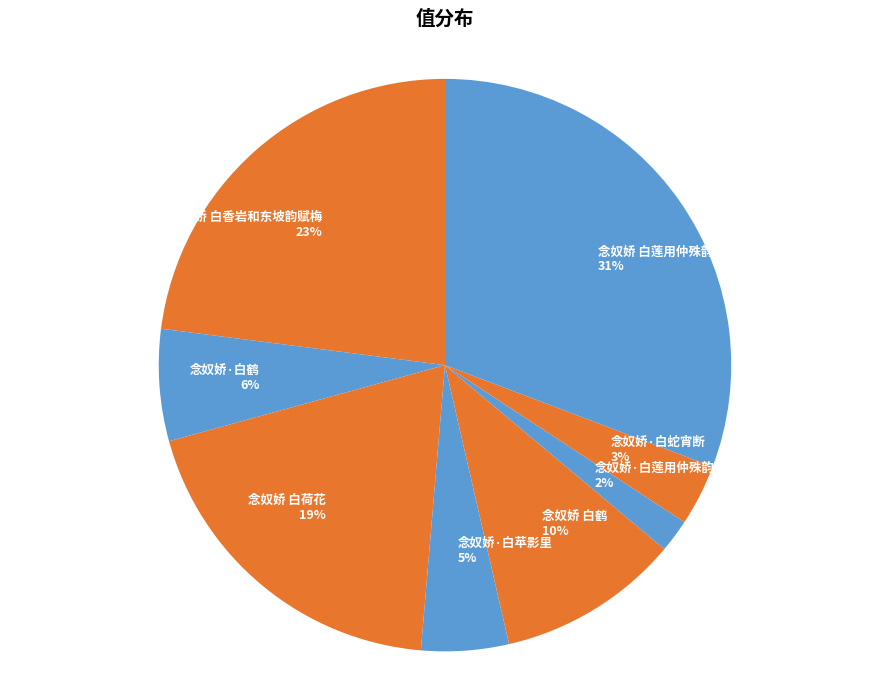

Combined, do 念奴娇·白鹤 and 念奴娇 白鹤 account for over 50%?

No